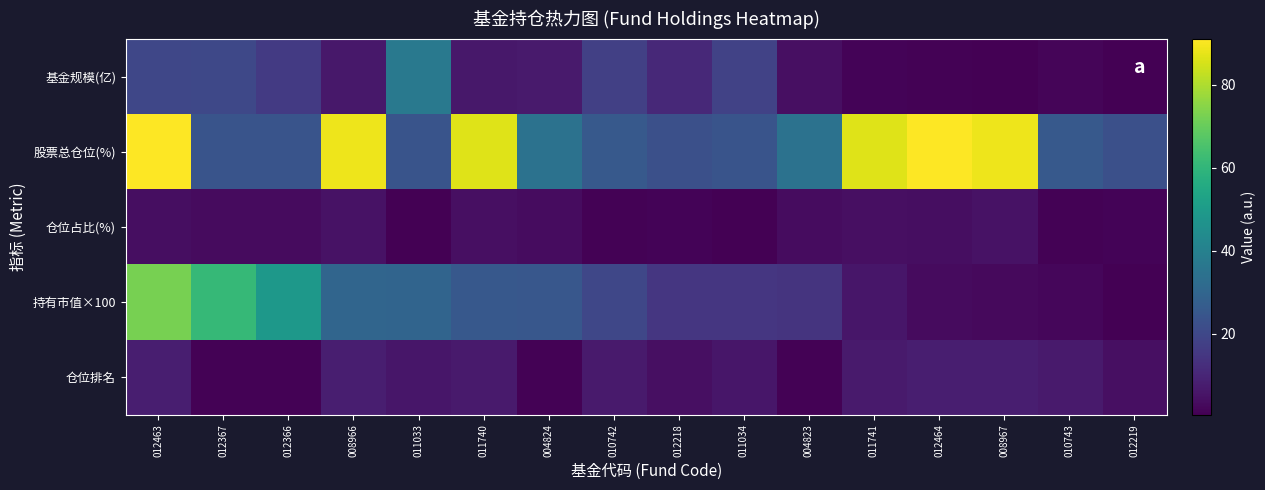

At how many categories does at least one series exceed 27?

11